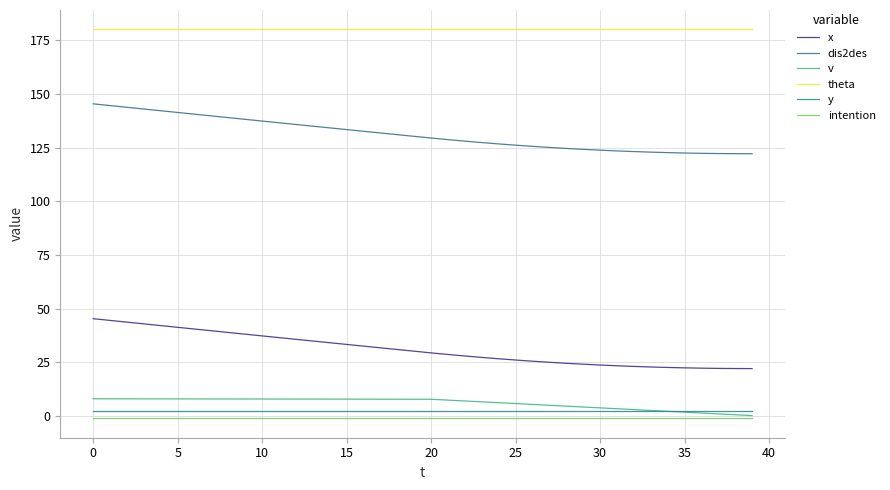

How many lines are shown in the chart?

6